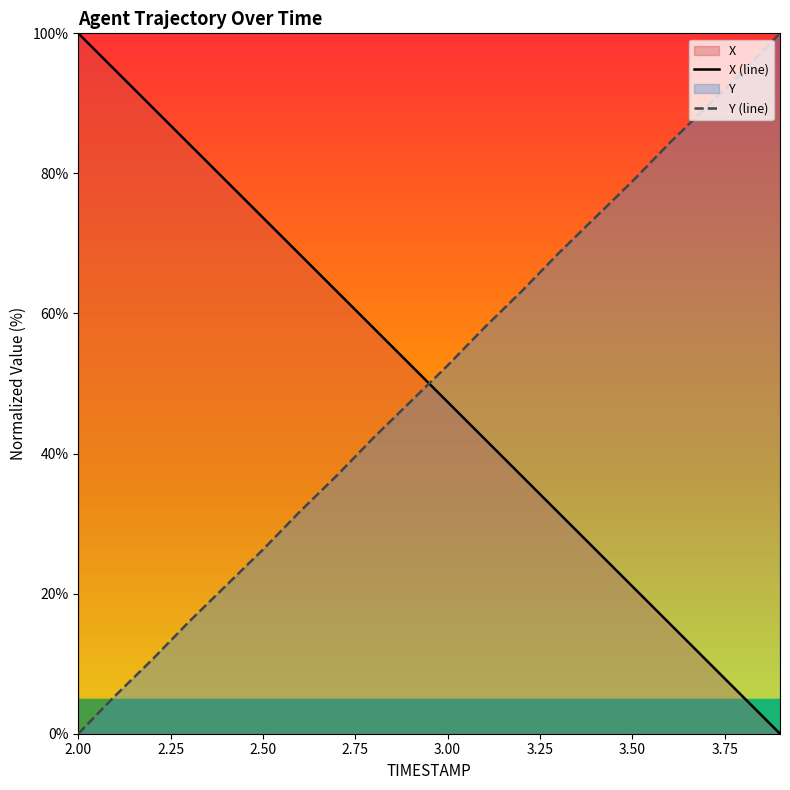

What is the difference between the maximum and minimum values in the Y (line) series?

100.0